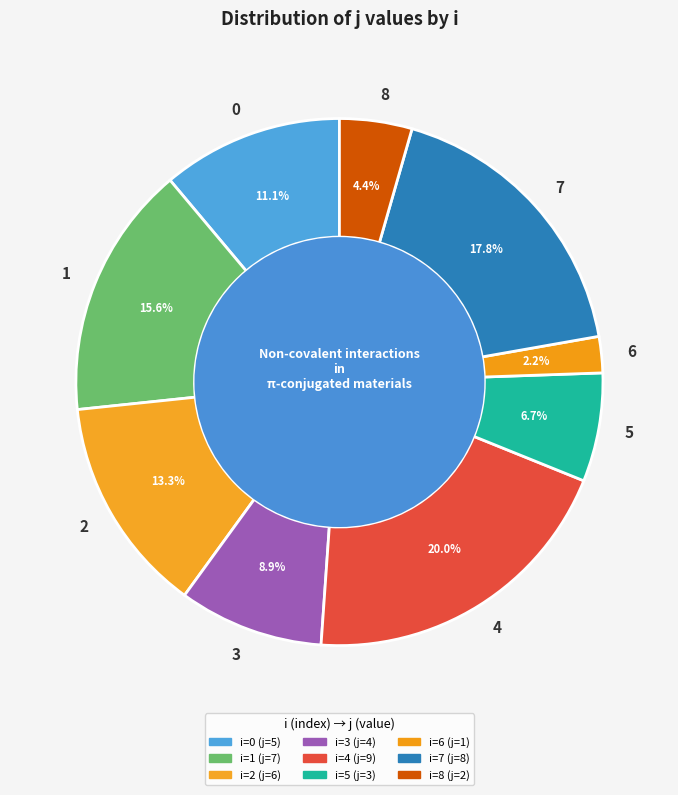

How many segments does this pie chart have?

9